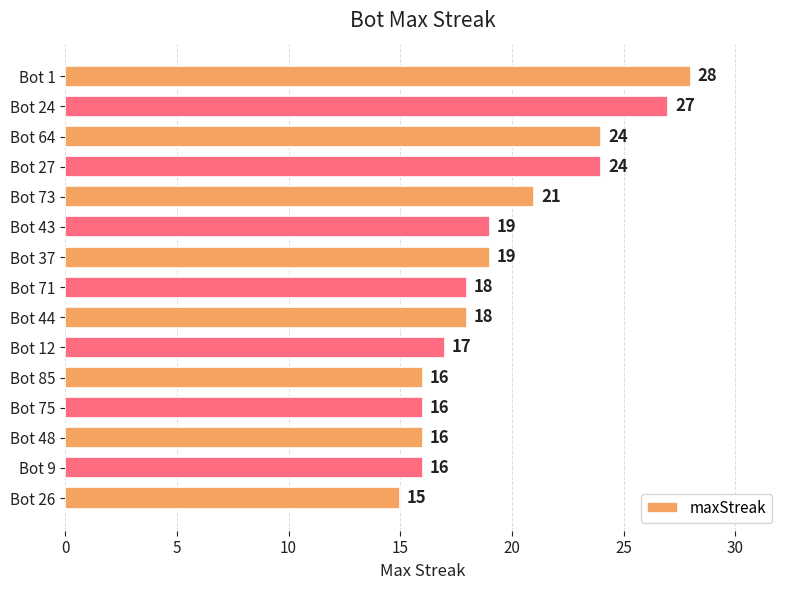

What is the difference between the maximum and minimum values?

13